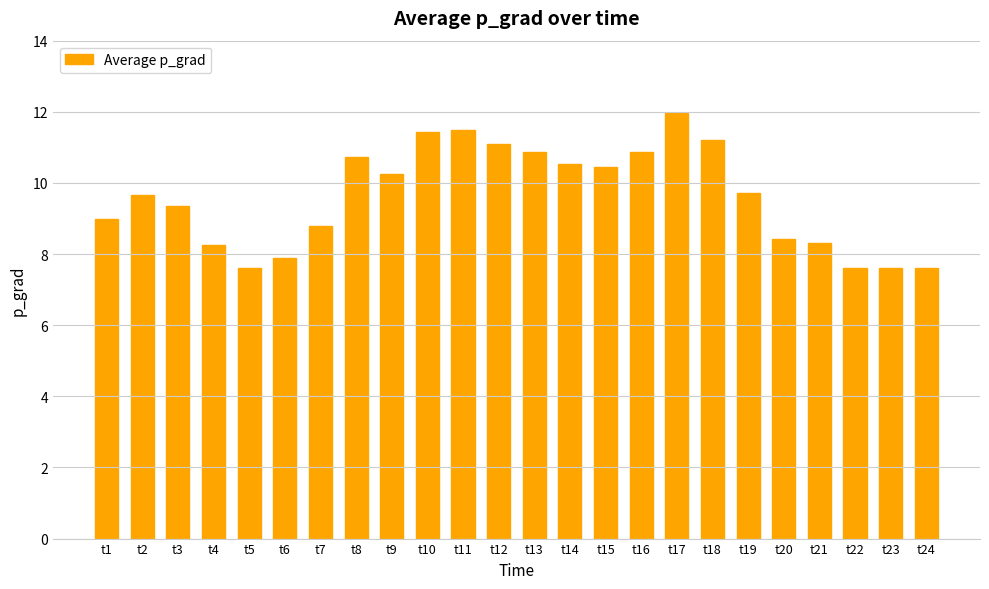

What is the smallest value displayed?

7.6